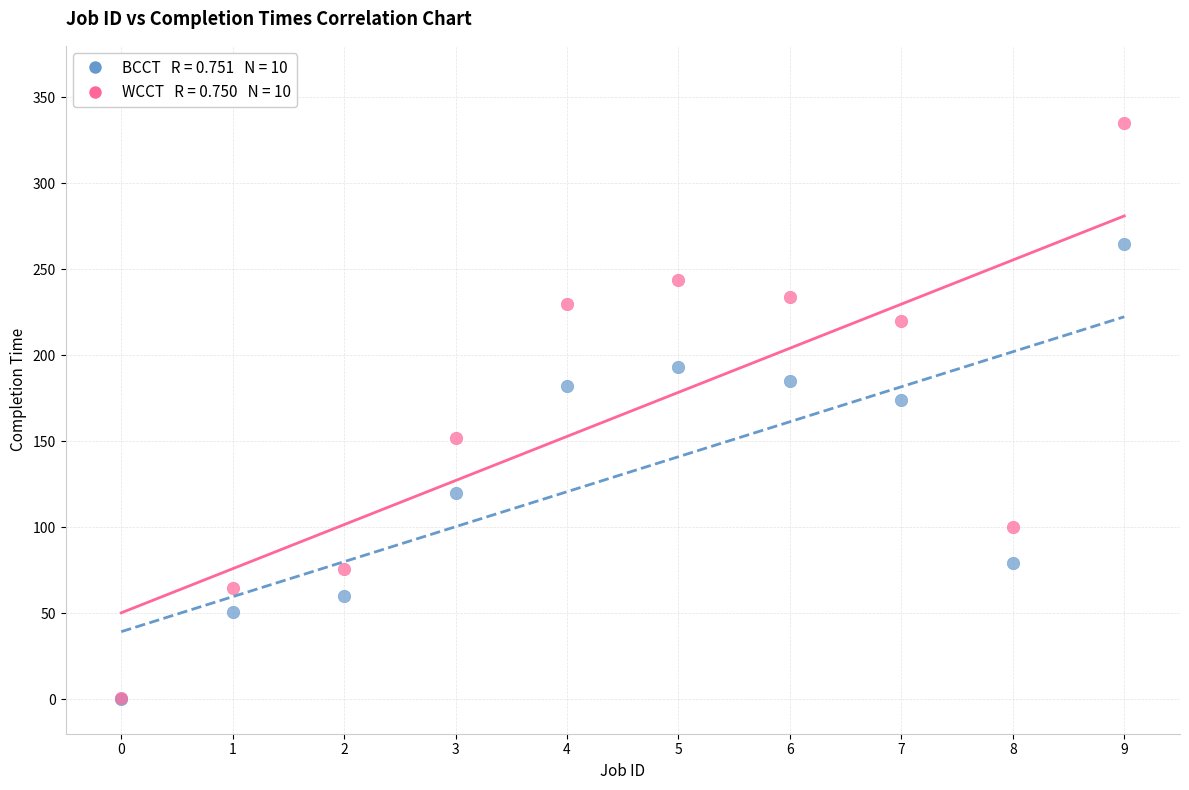

Across all series, what Y value is closest to 167?

174